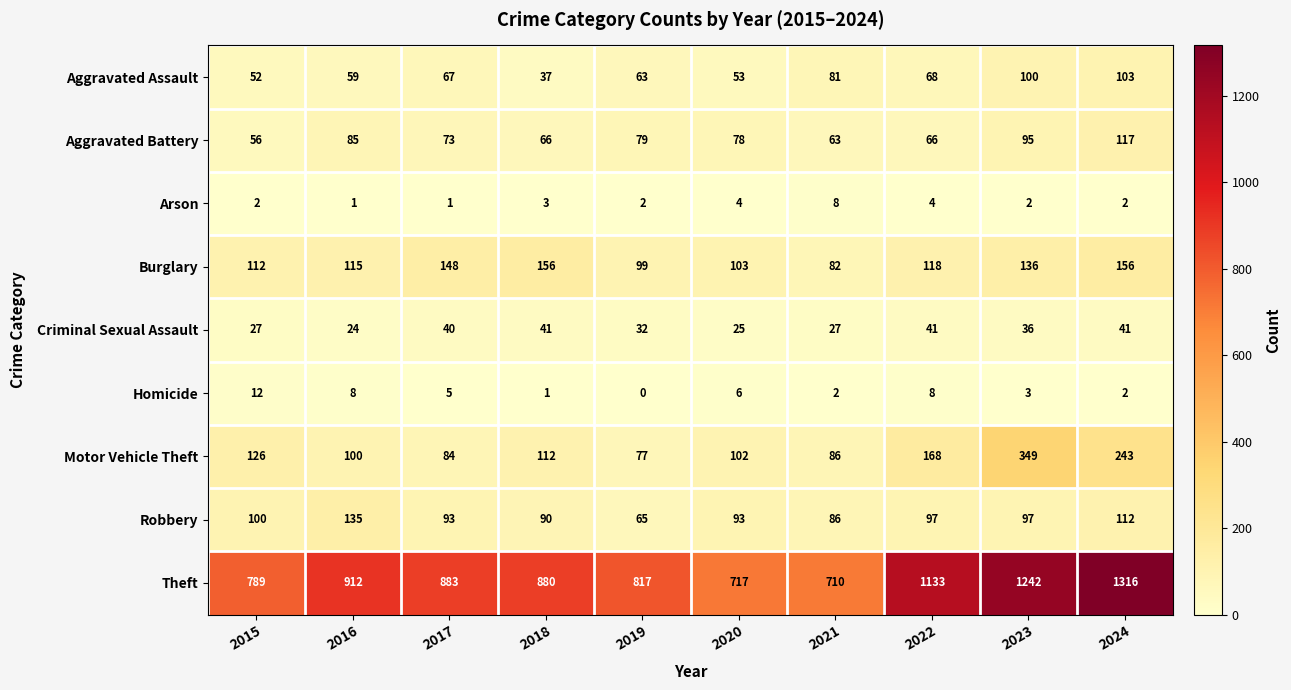

The value of Aggravated Battery at 2021 is 63. True or false?

True